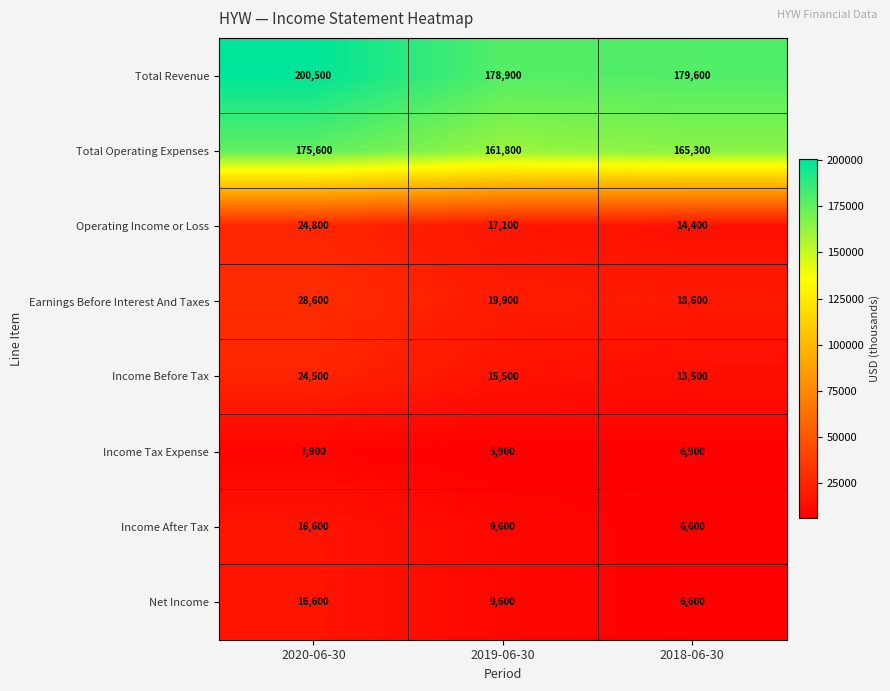

True or false: Income Before Tax has a value of 21354 at 2018-06-30.

False